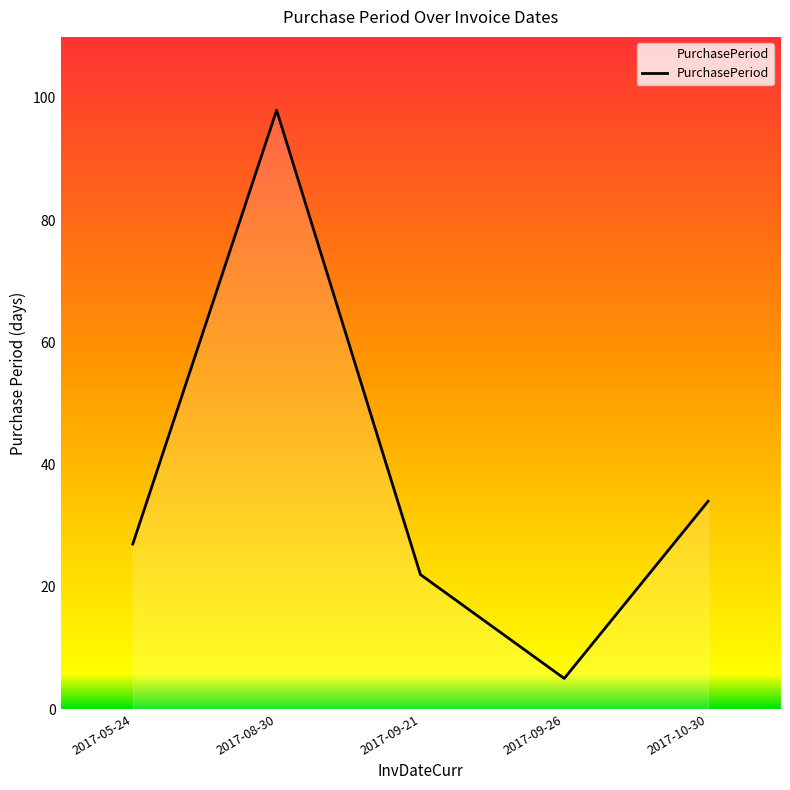

True or false: the data has more than 2 interior local peaks.

False